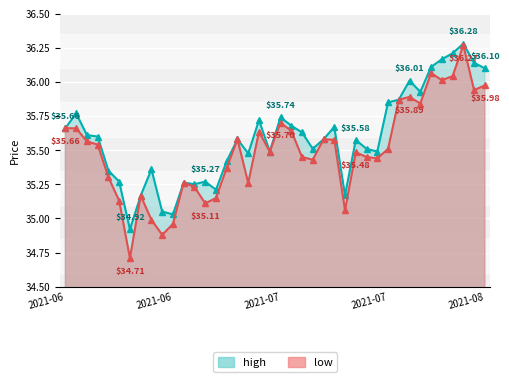

Rank the categories by low value from highest to lowest.

2021-08-03, 2021-07-29, 2021-08-02, 2021-07-30, 2021-08-05, 2021-08-04, 2021-07-27, 2021-07-26, 2021-07-28, 2021-07-09, 2021-06-10, 2021-06-11, 2021-07-12, 2021-07-07, 2021-07-02, 2021-07-15, 2021-07-16, 2021-06-14, 2021-06-15, 2021-07-23, 2021-07-08, 2021-07-20, 2021-07-13, 2021-07-21, 2021-07-22, 2021-07-14, 2021-07-01, 2021-06-16, 2021-06-25, 2021-07-06, 2021-06-28, 2021-06-21, 2021-06-30, 2021-06-17, 2021-06-29, 2021-07-19, 2021-06-22, 2021-06-24, 2021-06-23, 2021-06-18